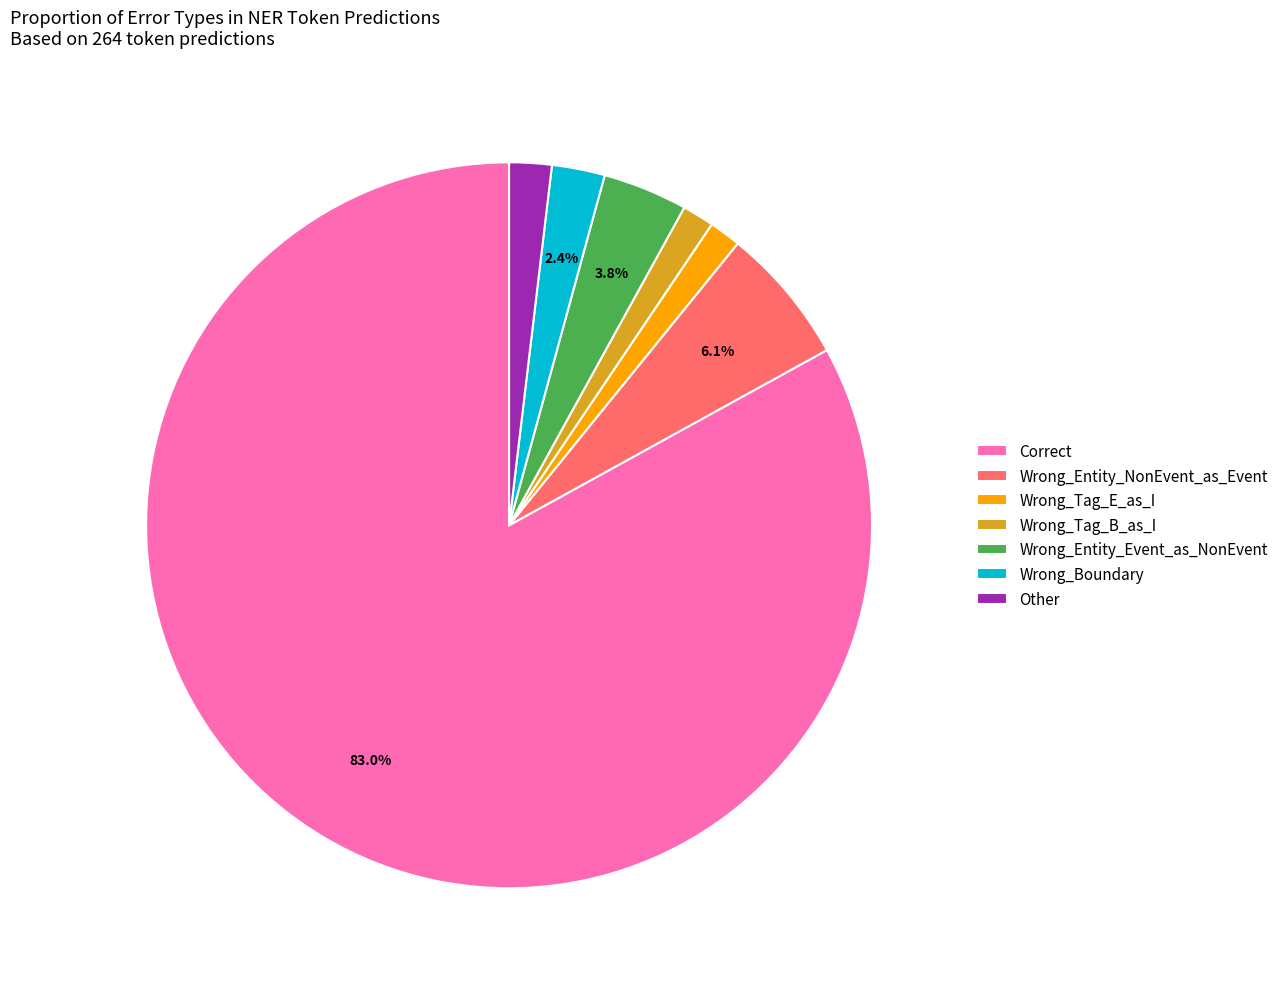

Which slice represents more than half of the pie?

Correct